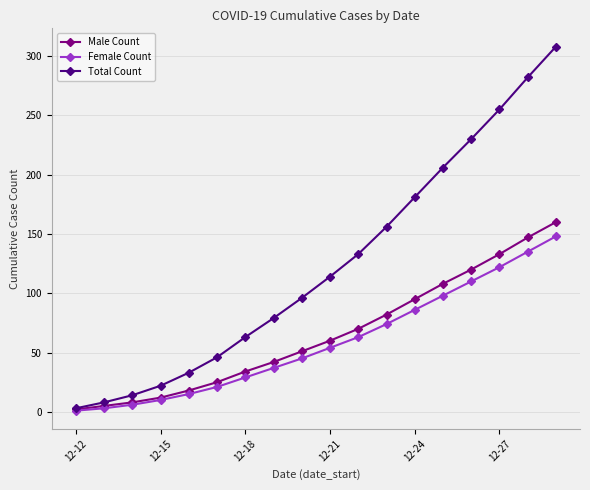

Which series has the largest range (max minus min)?

Total Count